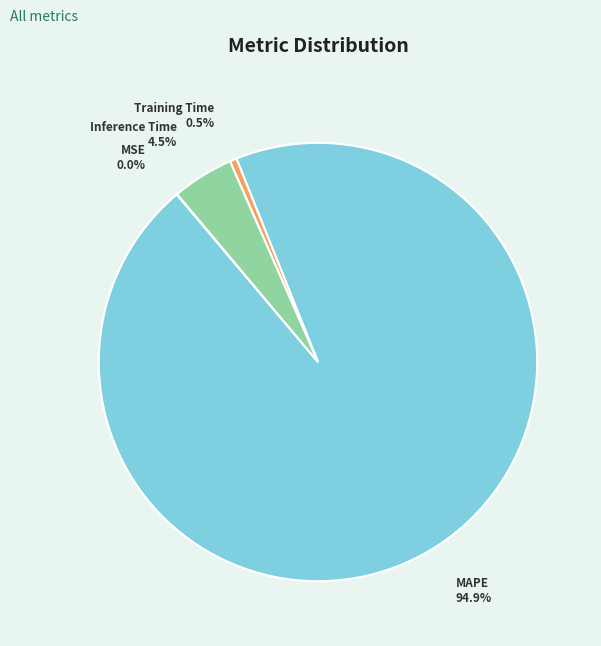

Between Inference Time and MAPE, which is larger?

MAPE